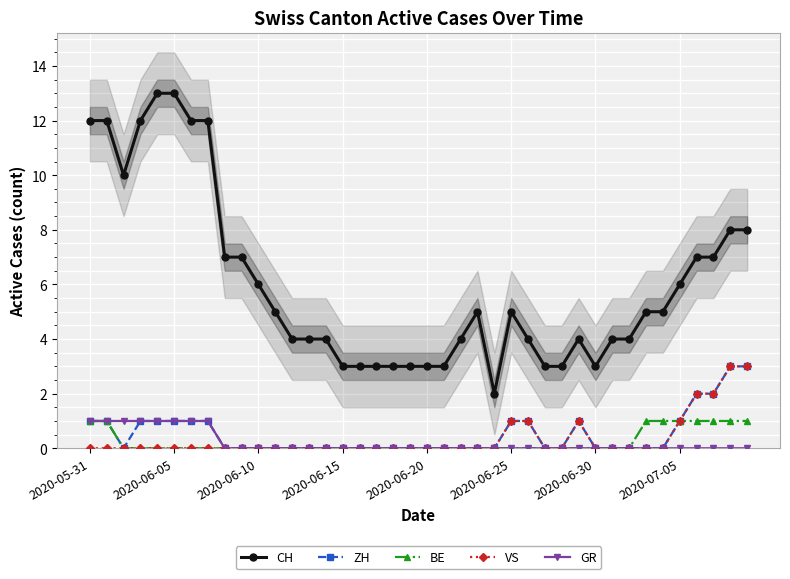

What is the difference between the second highest and second lowest values in the GR series?

1